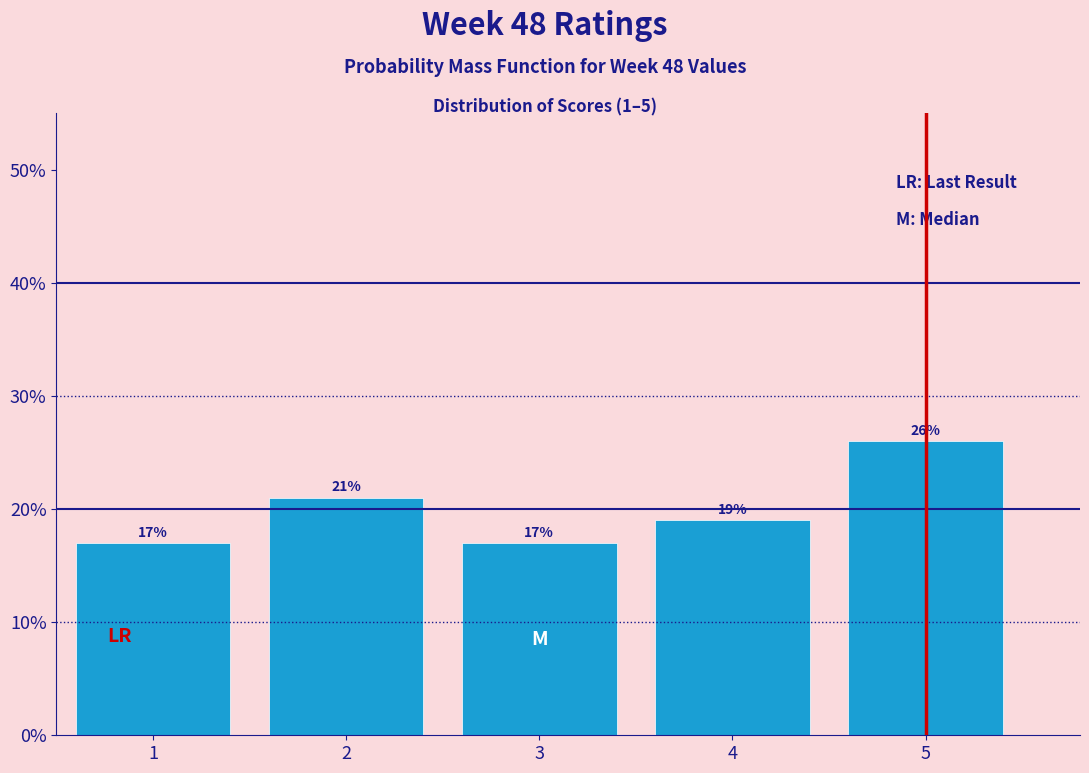

Are the bars horizontal?

No